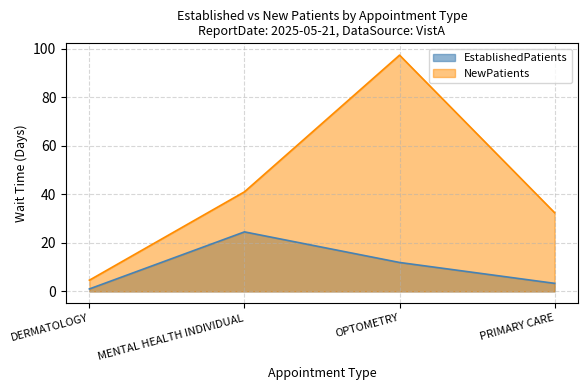

Where is NewPatients nearest to the value 50?

MENTAL HEALTH INDIVIDUAL